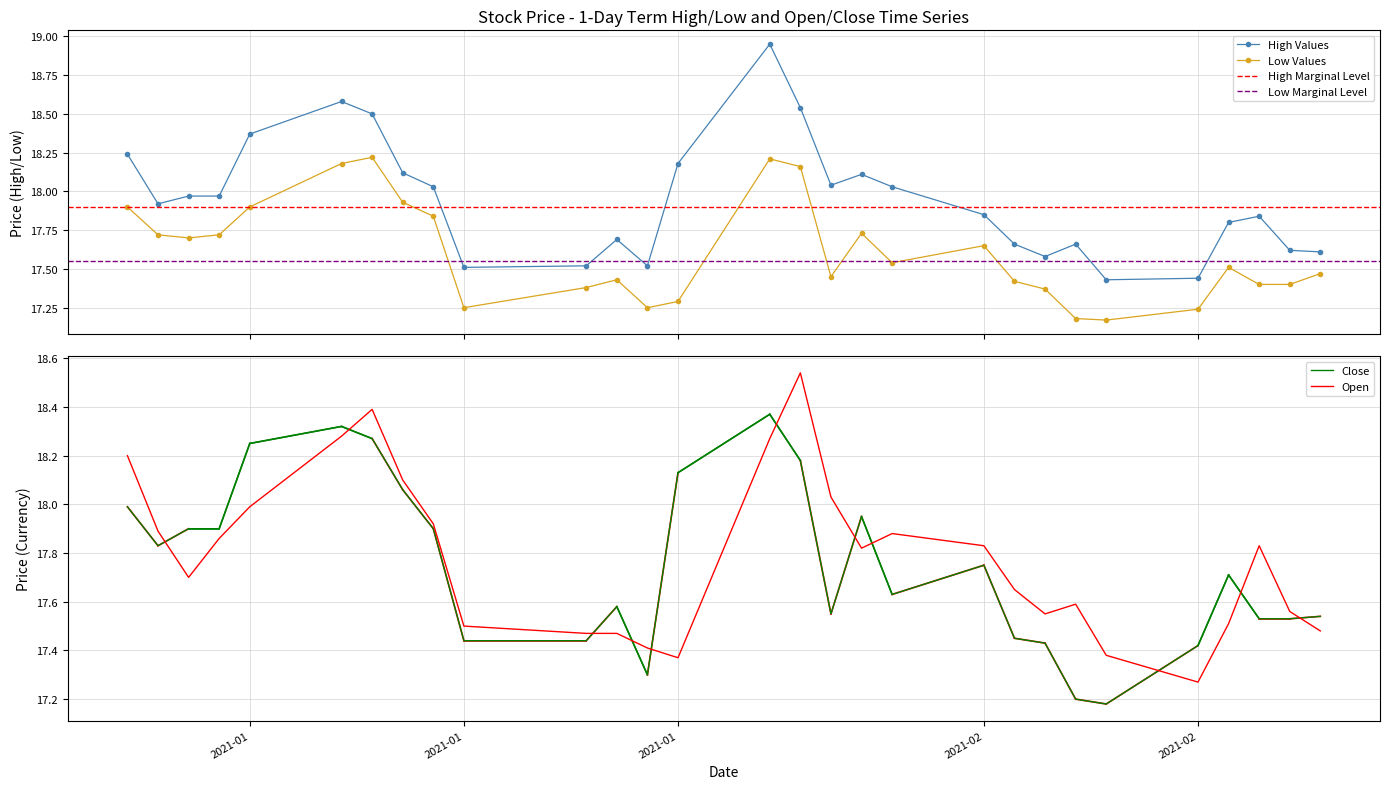

True or false: Low Values and High Values intersect in this chart.

False